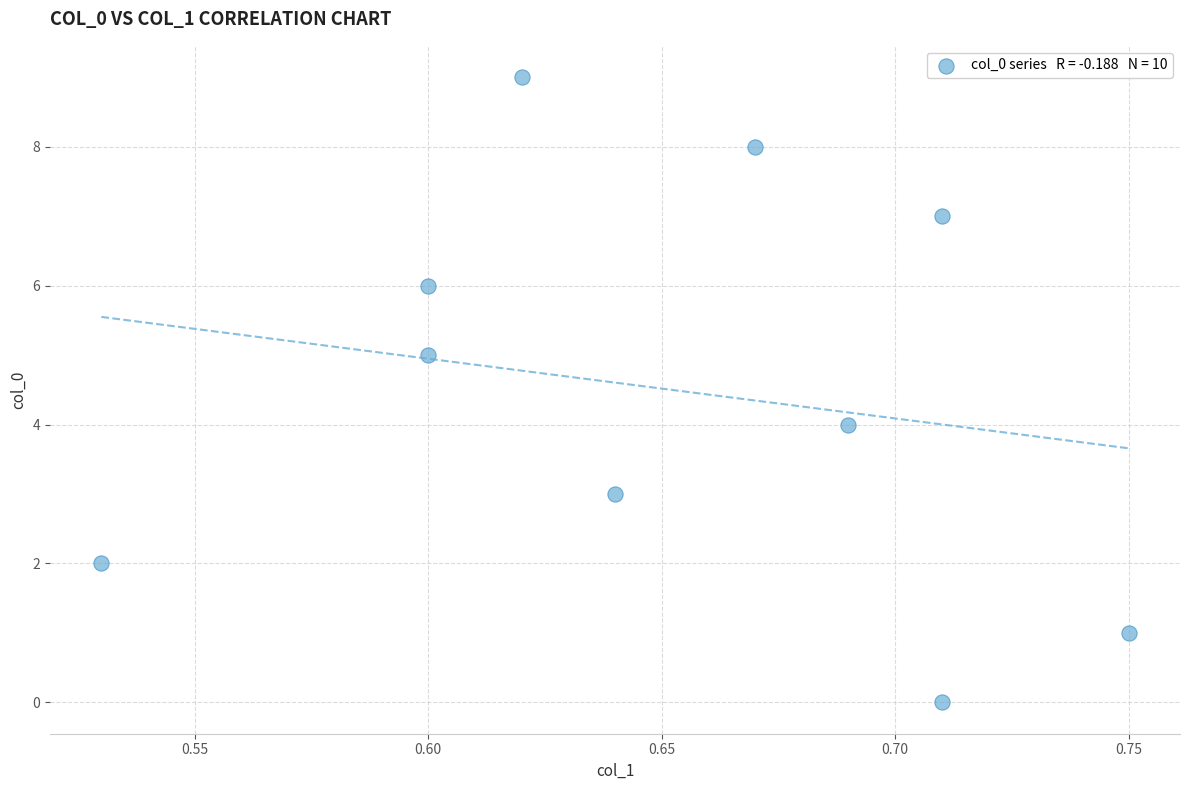

What is the range of Y values (max minus min)?

9